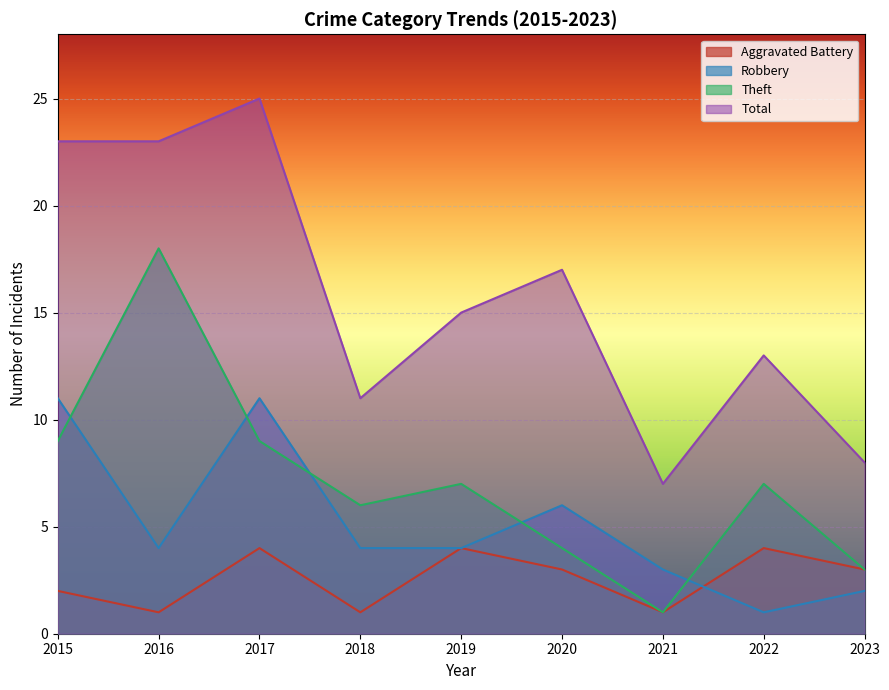

How many values in the Aggravated Battery series are below 3?

4